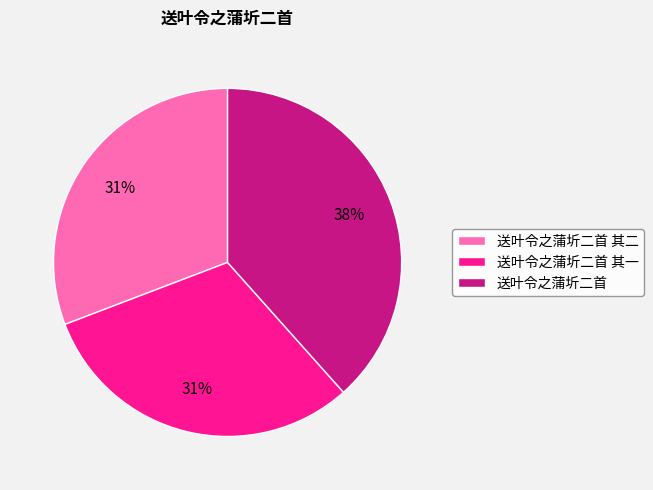

Does 送叶令之蒲圻二首 其二 represent more than half of the total?

No